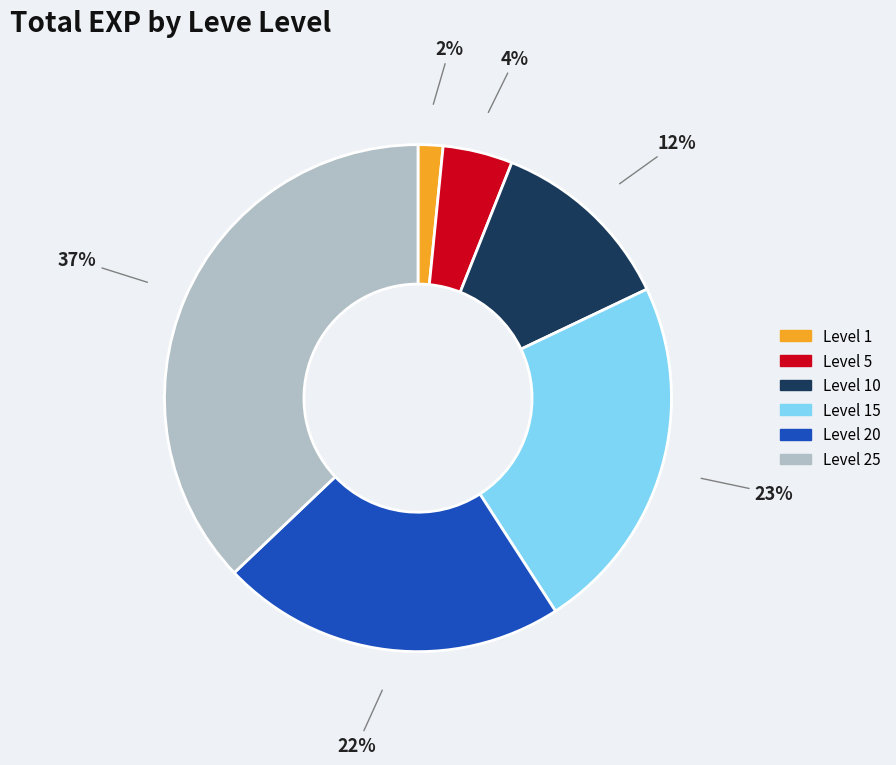

How many slices are in this pie chart?

6